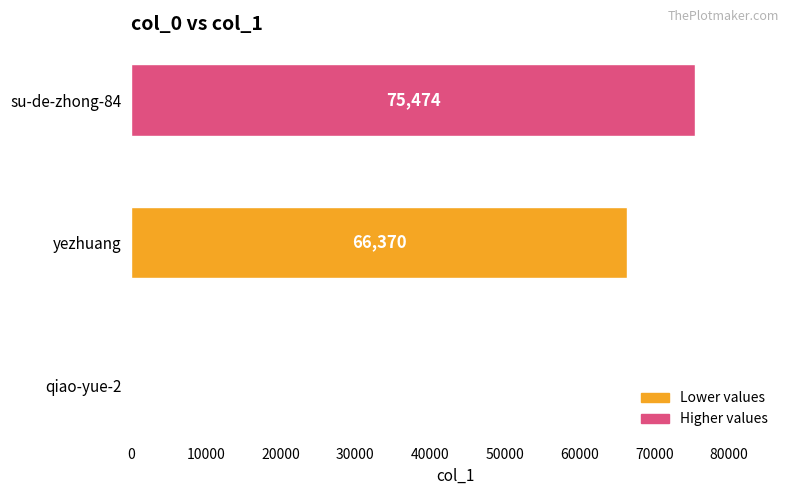

Count the number of categories in the chart.

3